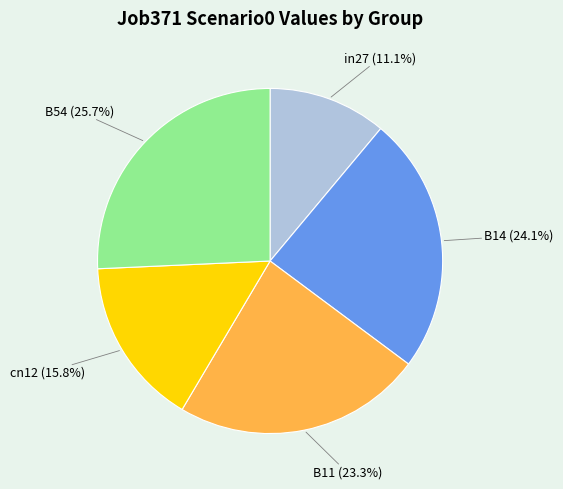

Is there a majority slice in this chart?

No